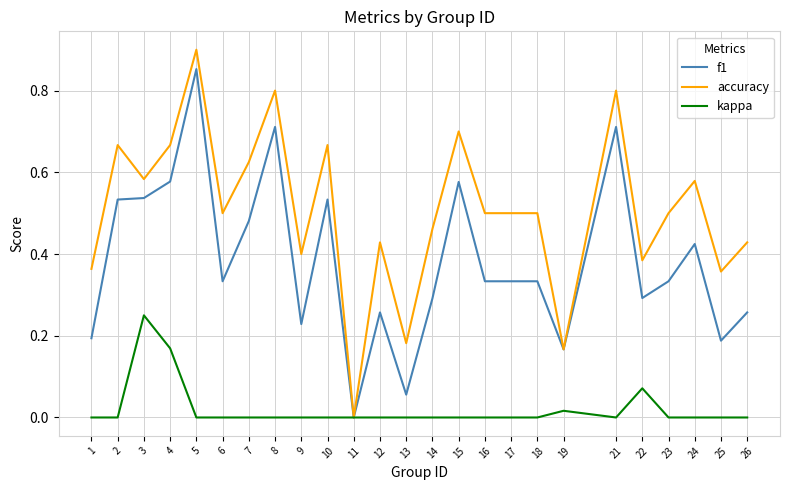

The value of accuracy at 17 is 0.5. True or false?

True